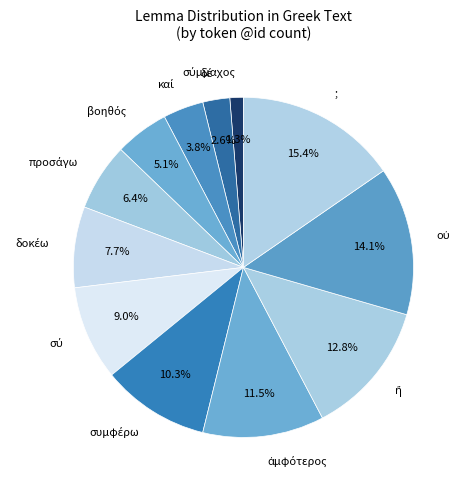

Does any single category account for the majority?

No